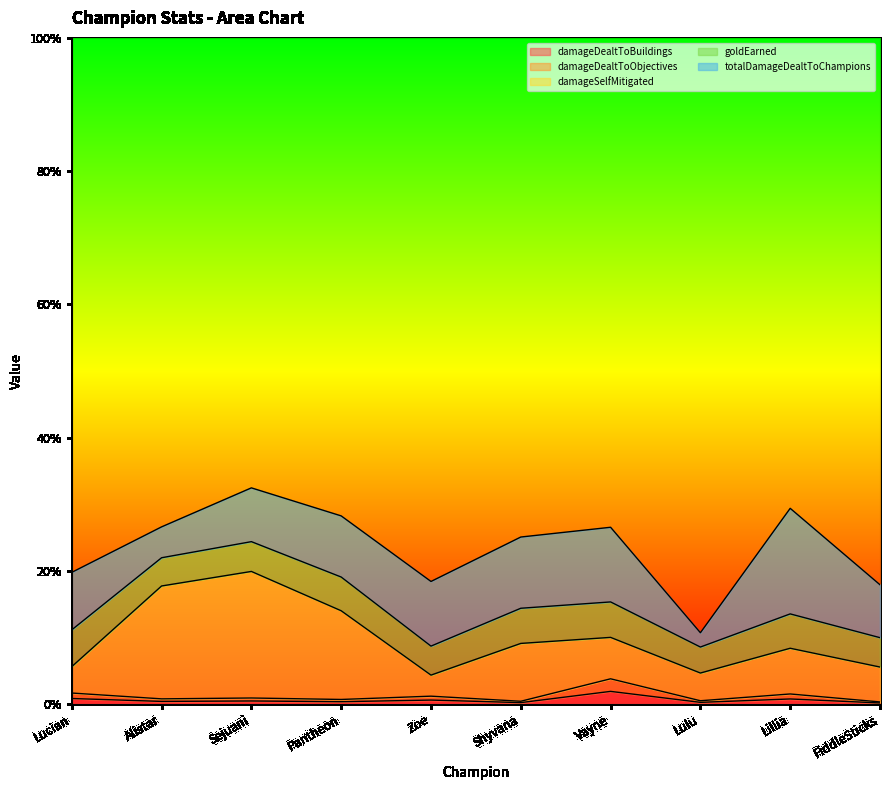

True or false: damageSelfMitigated and damageDealtToObjectives cross at least once.

False